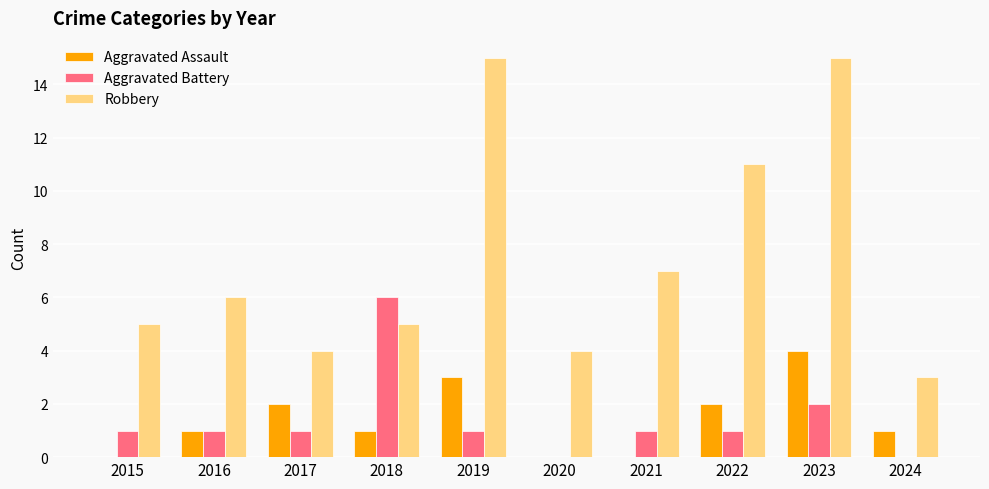

Is it true that Aggravated Battery equals 6 at 2018?

True